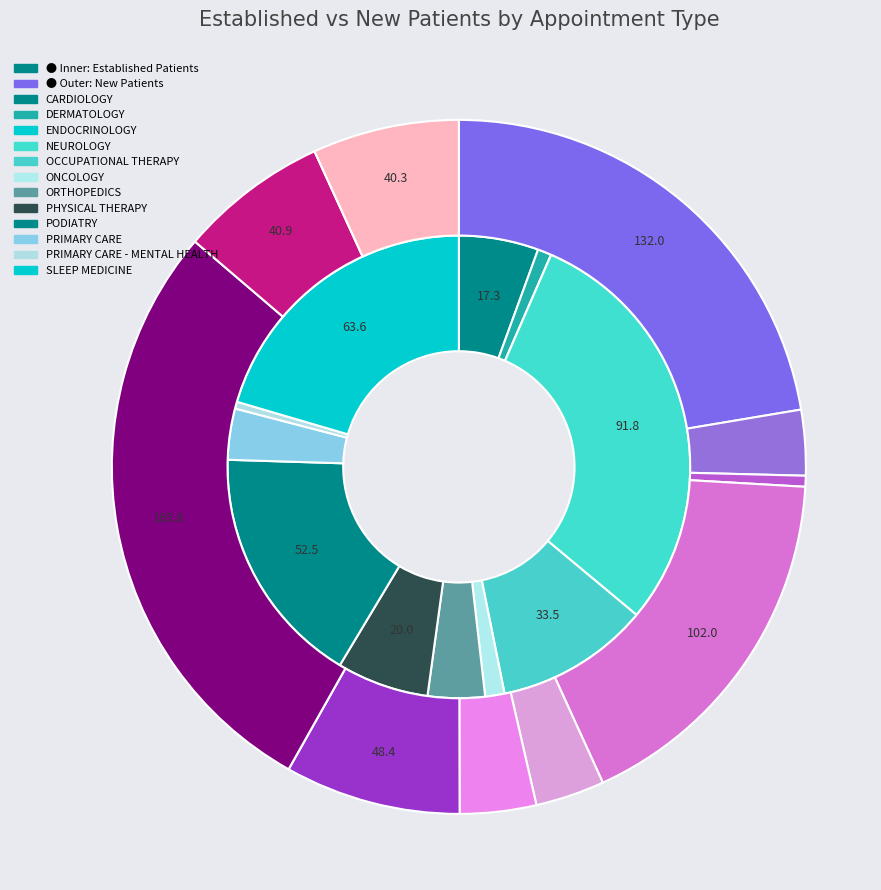

What is the spread (max minus min) of values at PODIATRY?

113.3